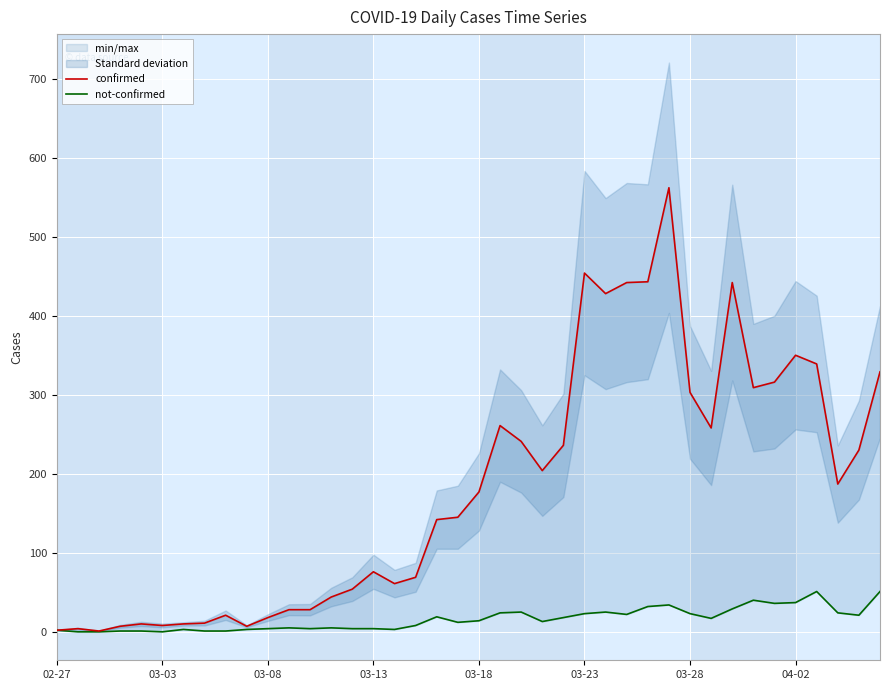

What is the average value of the not-confirmed series?

16